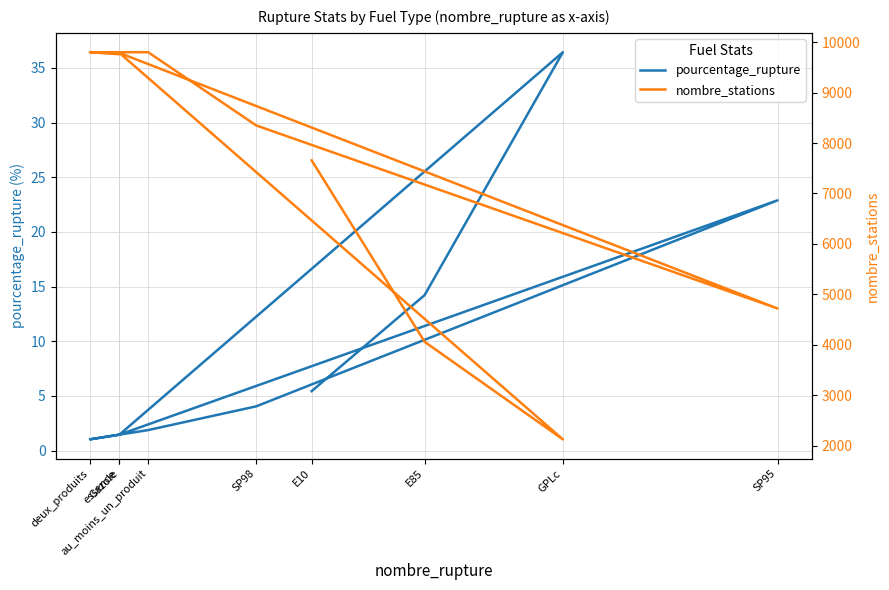

Which series has the largest total across all categories?

nombre_stations